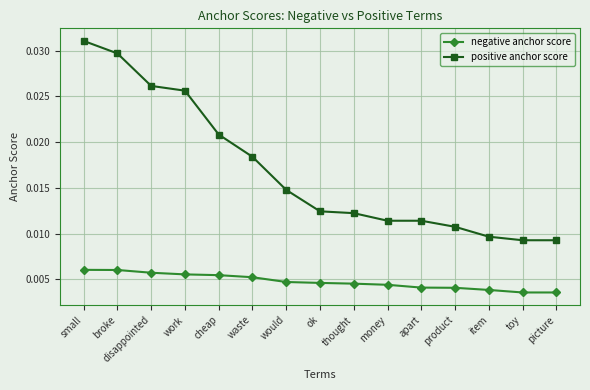

At how many categories does at least one series exceed 0?

15